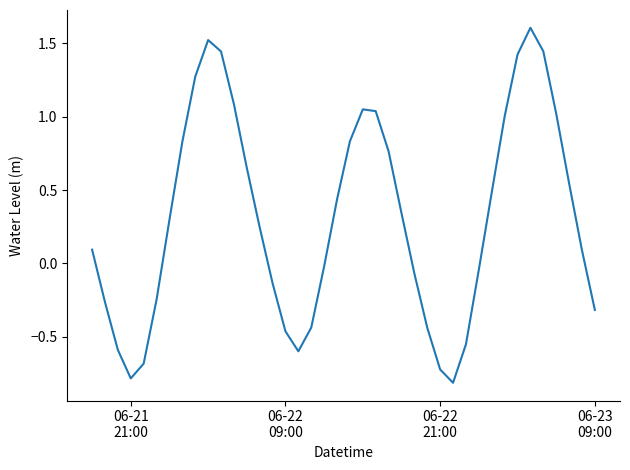

True or false: the data has more than 2 interior local peaks.

True